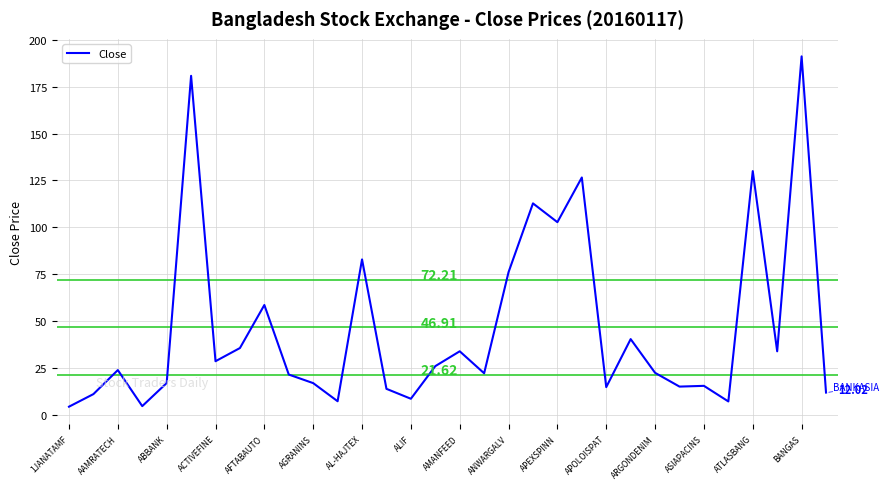

How many lines are shown in the chart?

1